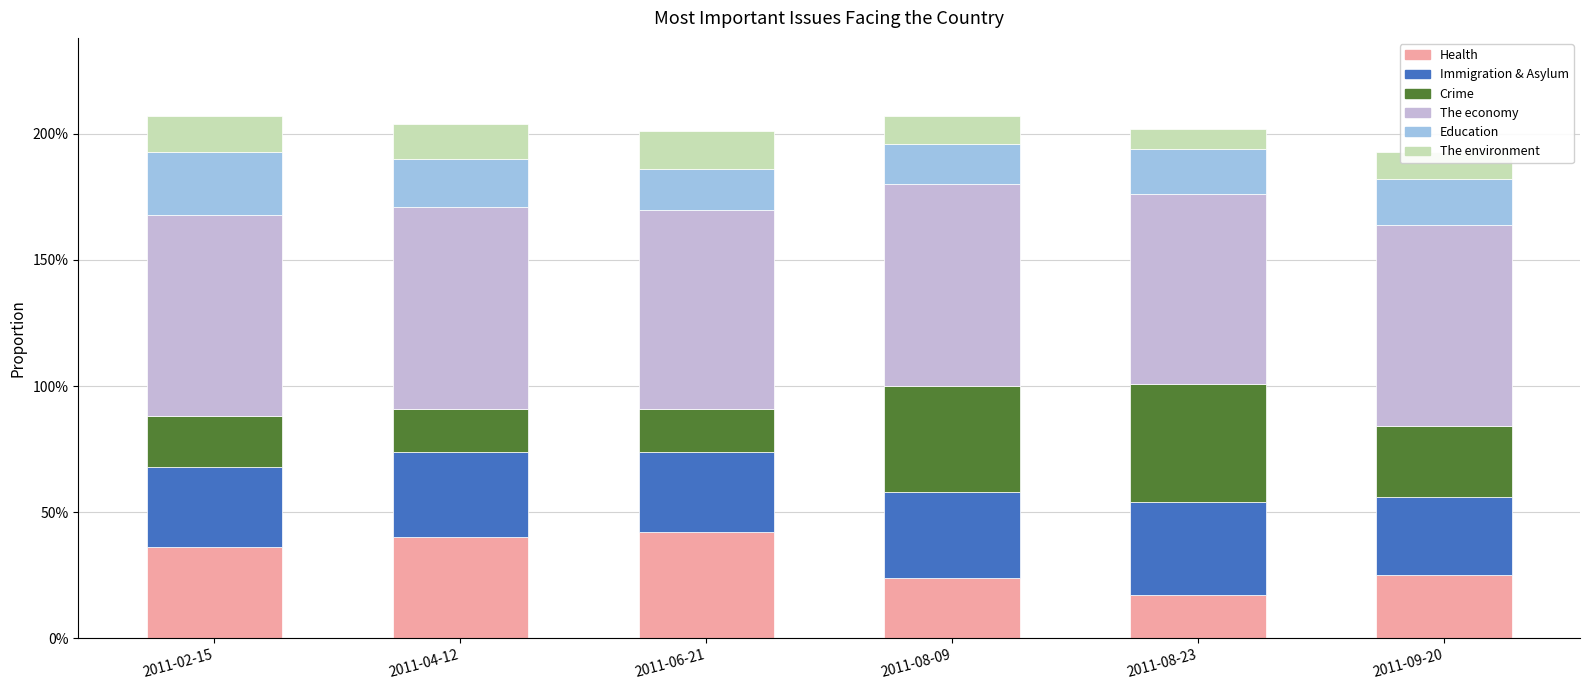

Rank the series at 2011-06-21 from highest to lowest value.

The economy, Health, Immigration & Asylum, Crime, Education, The environment